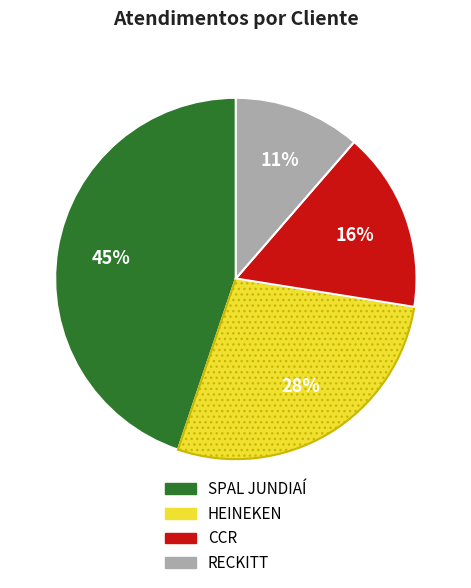

Which category has the biggest portion of the pie?

SPAL JUNDIAÍ